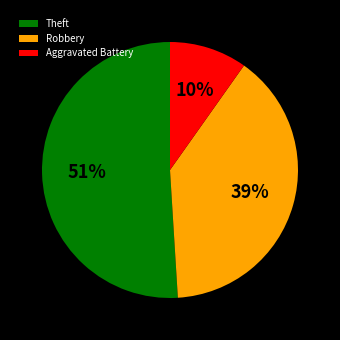

Between Robbery and Theft, which is larger?

Theft